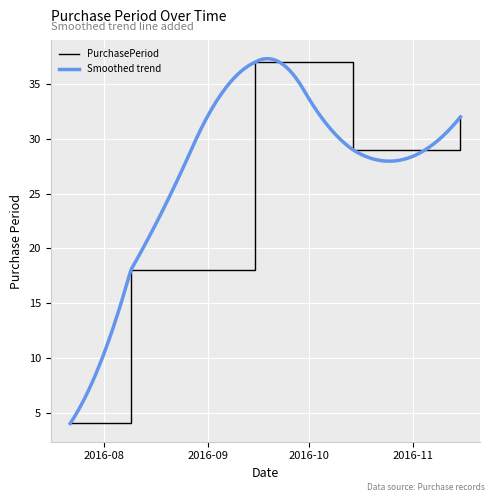

What is the difference between the second highest and minimum values?

28